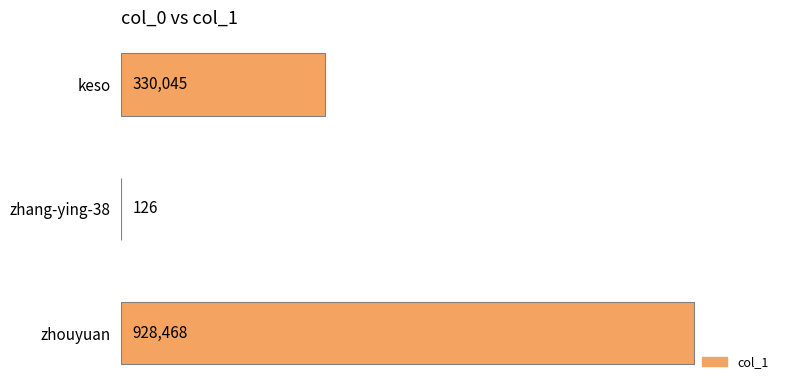

Which label corresponds to the largest value in the chart?

zhouyuan